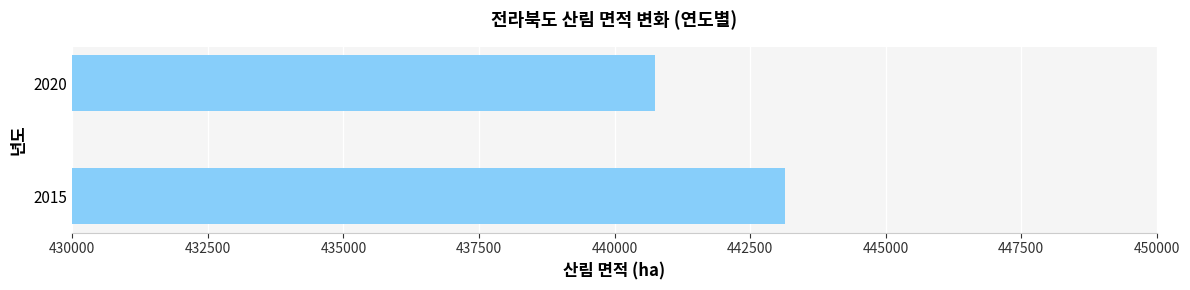

At which category does the chart reach its peak across all series?

2015